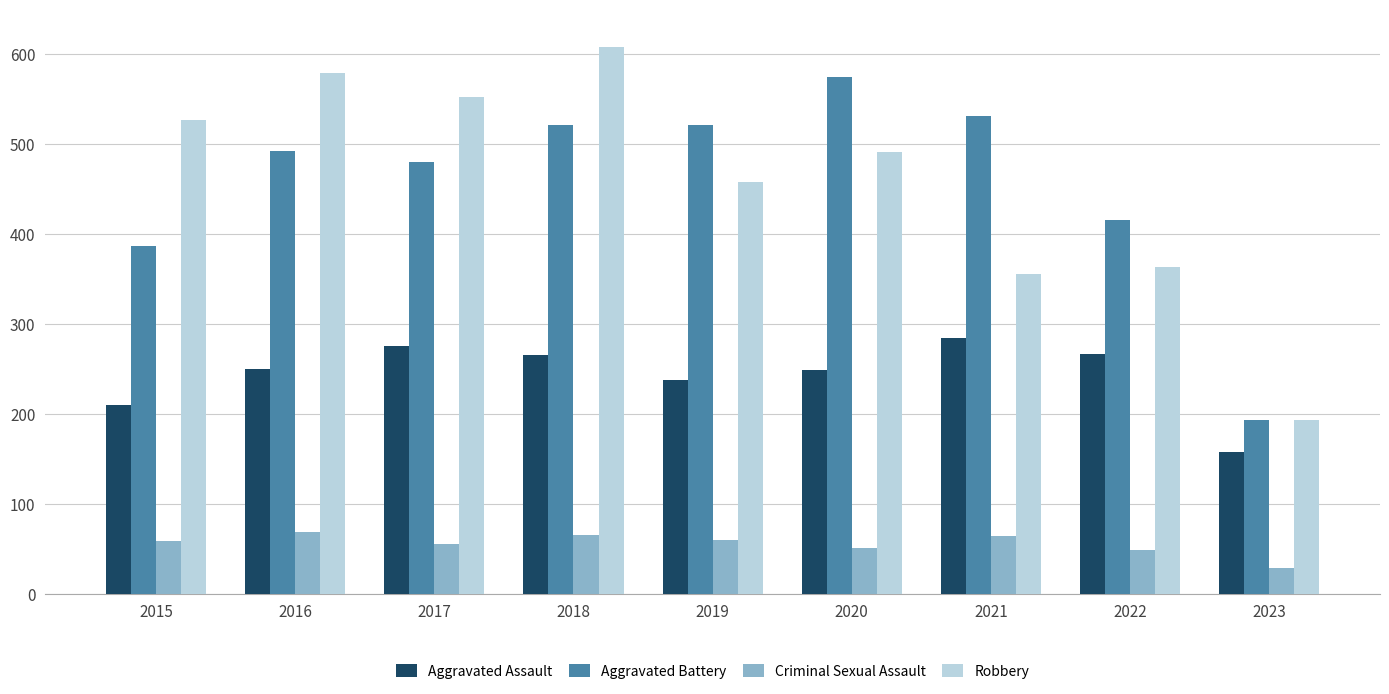

Rank the categories by Robbery value from lowest to highest.

2023, 2021, 2022, 2019, 2020, 2015, 2017, 2016, 2018